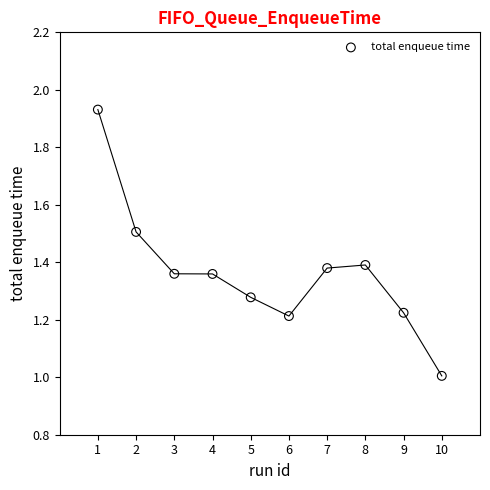

What is the range of X values (max minus min)?

9.0